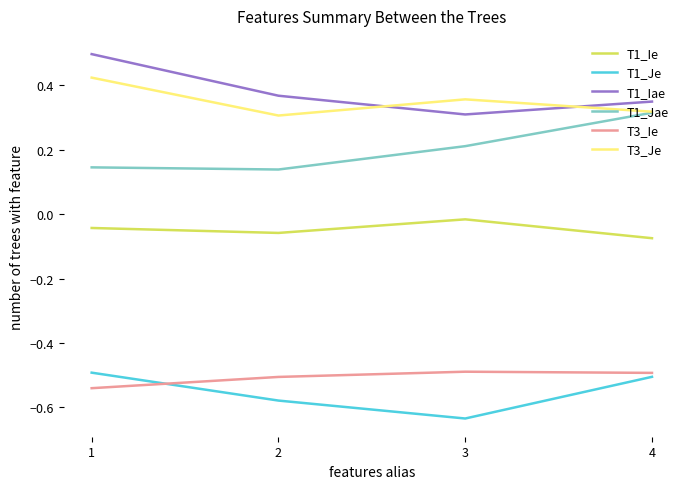

True or false: T3_Ie and T1_Jae cross at least once.

False